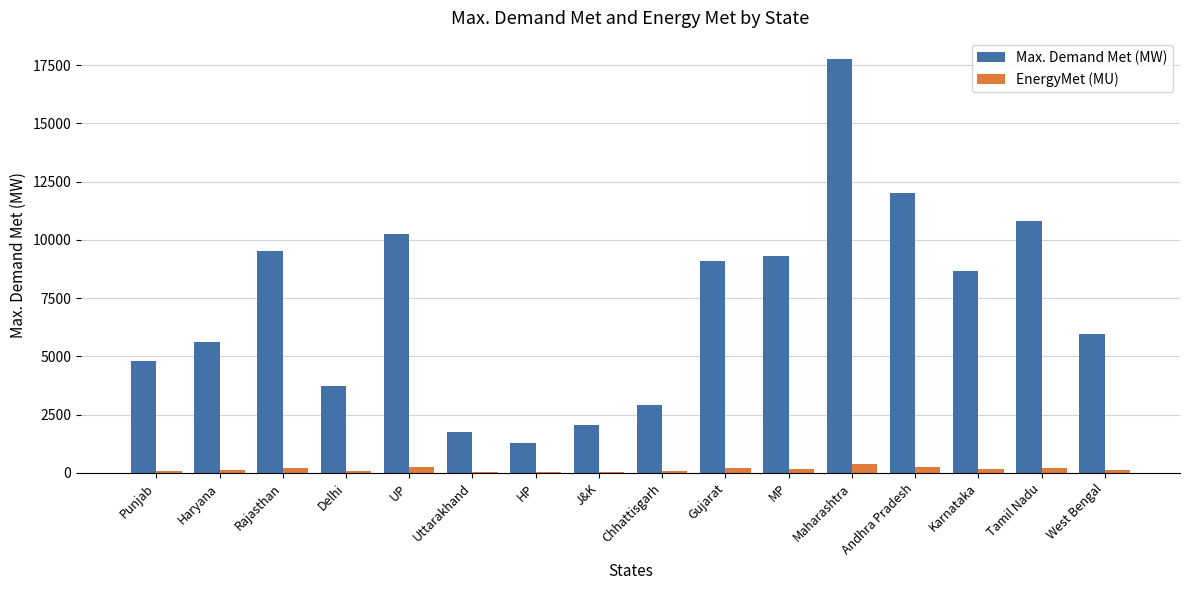

What is the difference between the EnergyMet (MU) values at Maharashtra and Gujarat?

175.1